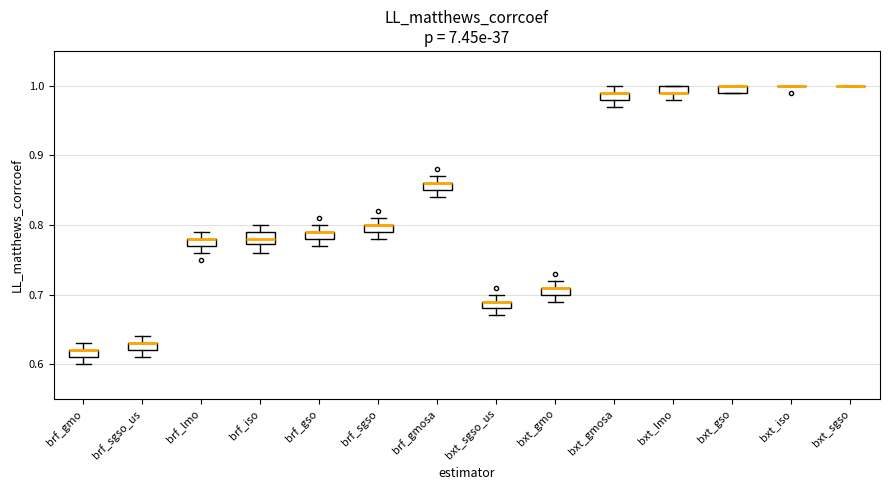

Where is the lower edge of the box for bxt_lmo on the y-axis? The values are not printed on the chart, so give them approximately, as read against the axis.

0.99